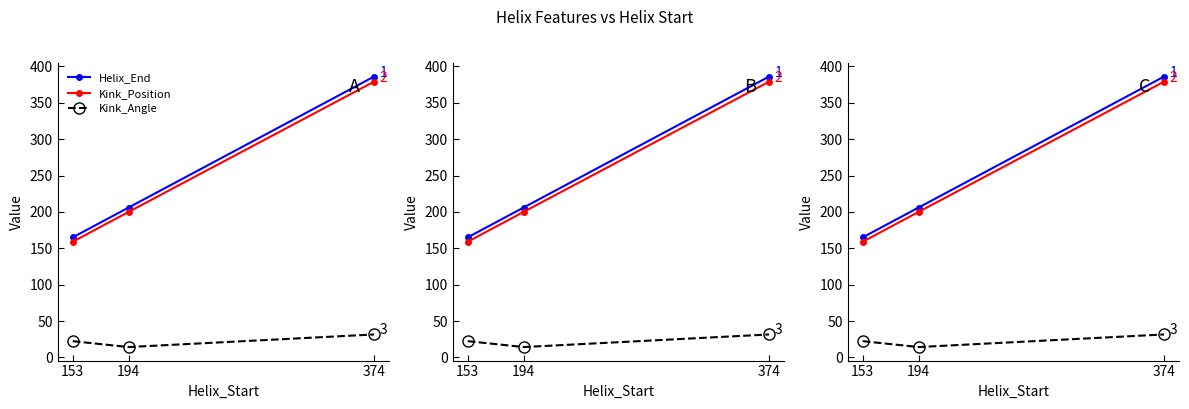

What is the value of the Helix_End point at the 1st from the left?

165.0